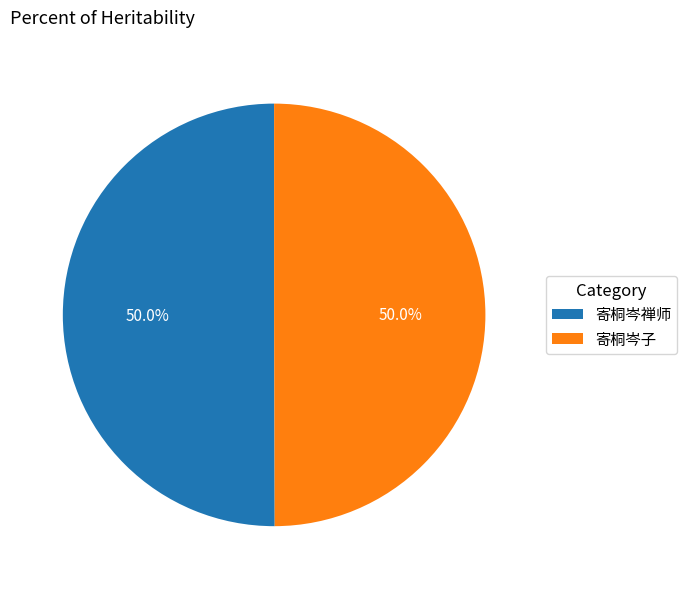

Is the sum of 寄桐岑子 and 寄桐岑禅师 greater than half?

Yes